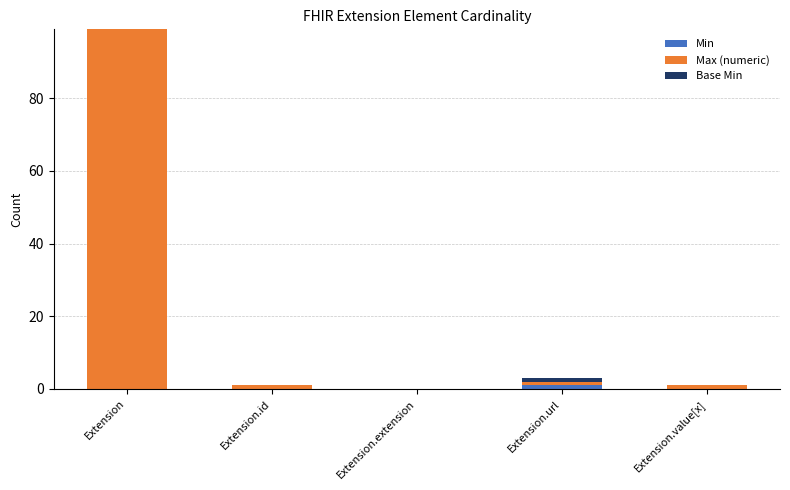

What are all the series names shown in the legend?

Min, Max (numeric), Base Min